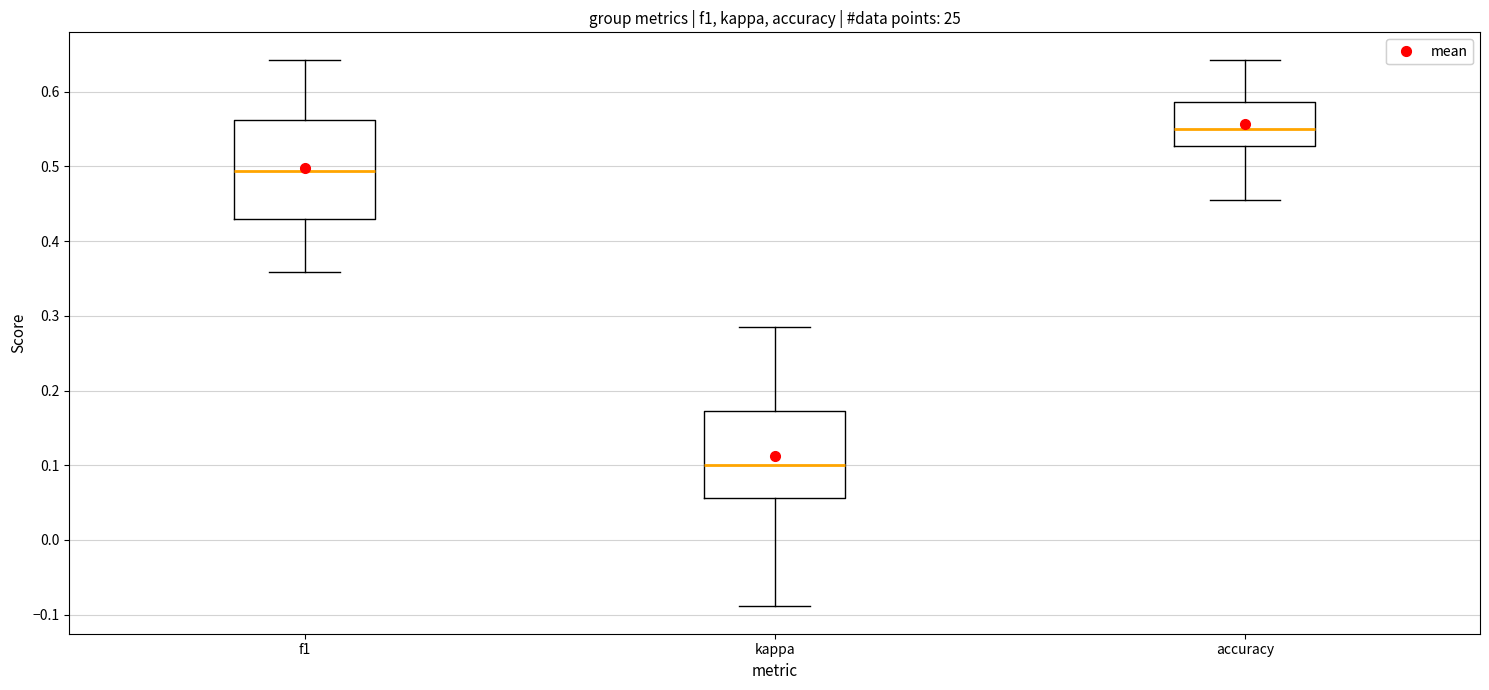

Which box is the tallest, from its lower edge to its upper edge?

f1